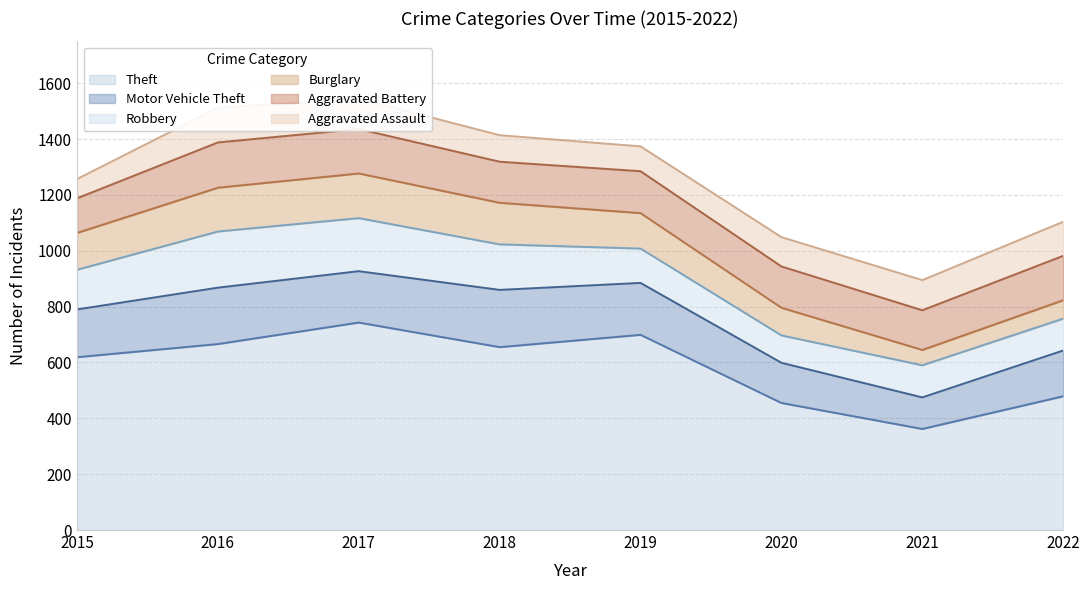

What is the value of the Robbery point at the 1st from the left?

142